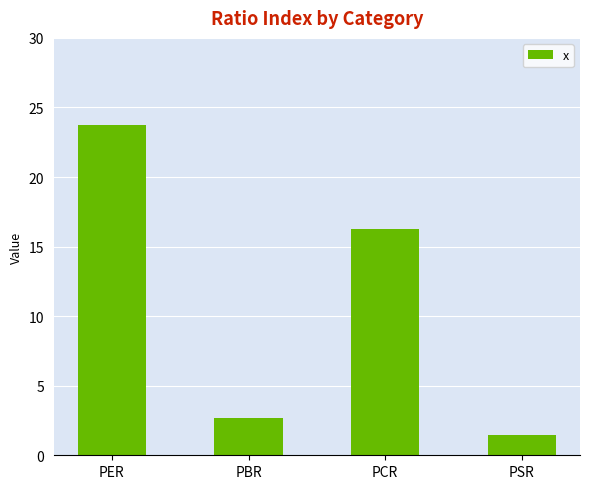

Which has a higher value, PCR or PSR?

PCR